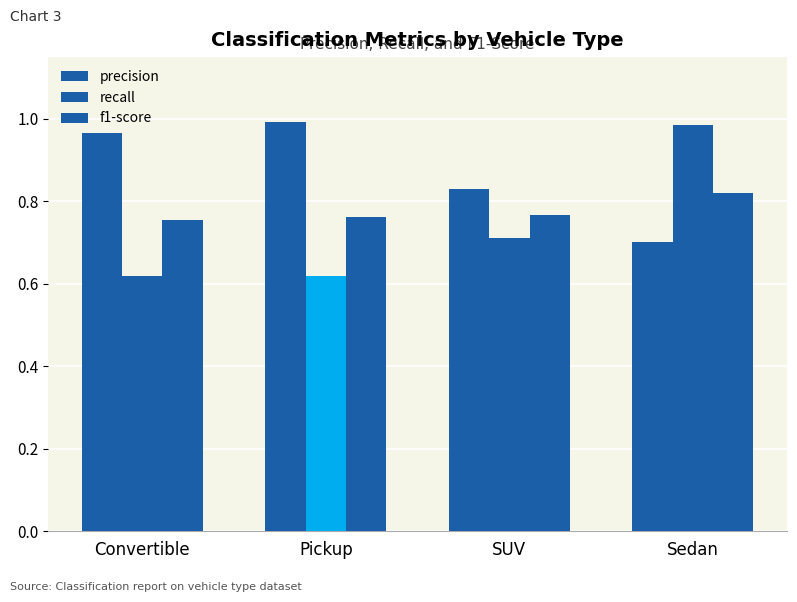

Reading left to right, transcribe all the data shown in this chart.

precision: Convertible=1.0	Pickup=1.0	SUV=0.8	Sedan=0.7
recall: Convertible=0.6	Pickup=0.6	SUV=0.7	Sedan=1.0
f1-score: Convertible=0.8	Pickup=0.8	SUV=0.8	Sedan=0.8